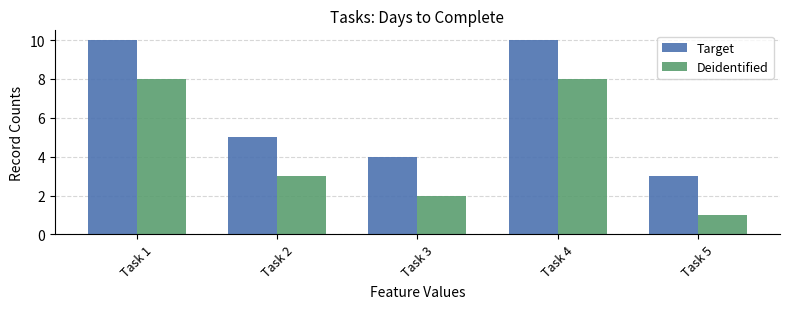

List the series in order of their overall mean, highest first.

Target, Deidentified